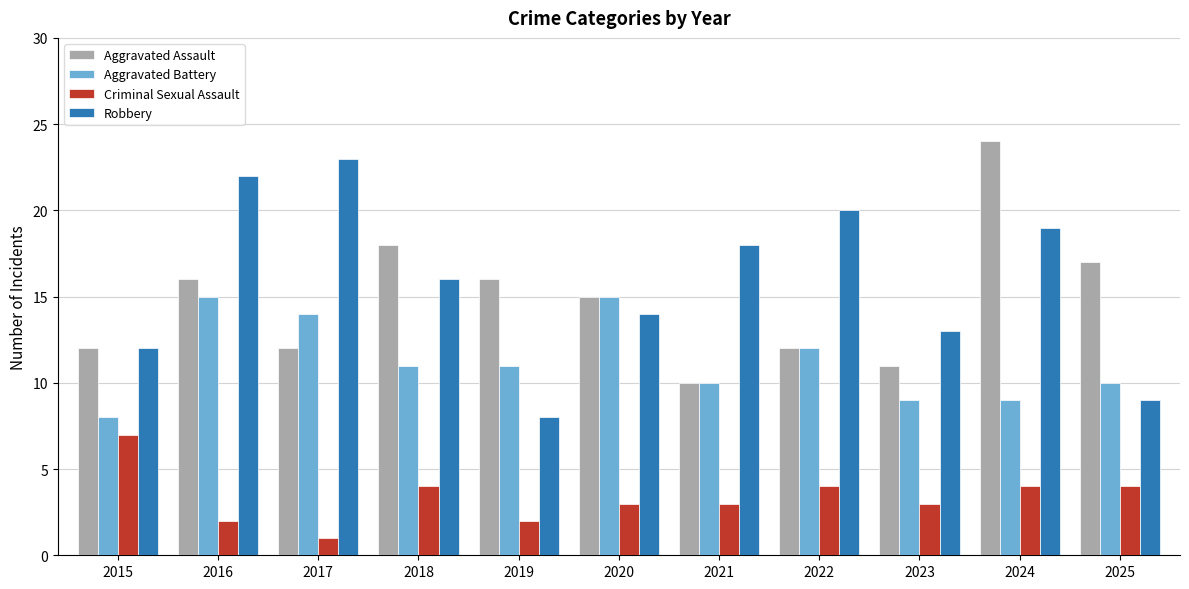

Where is Aggravated Assault nearest to the value 17?

2025